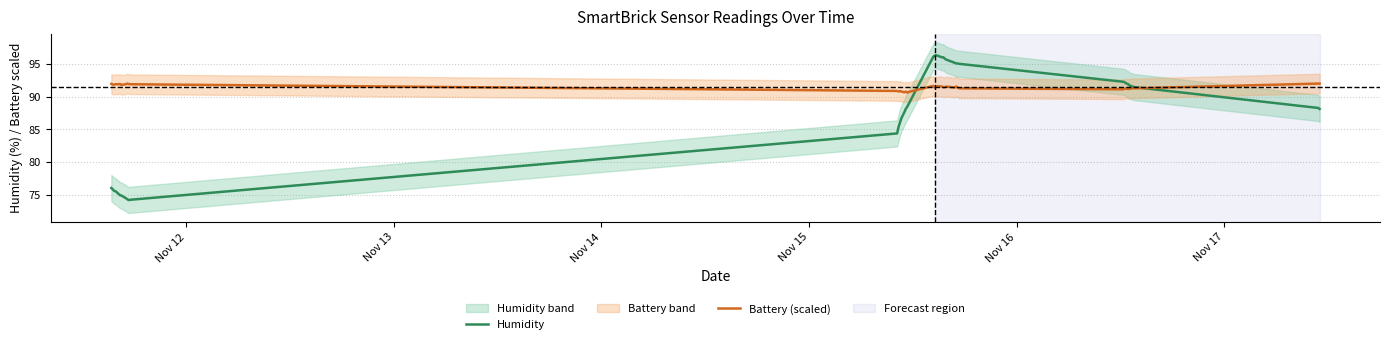

What is the highest value of the Battery (scaled) series?

92.0